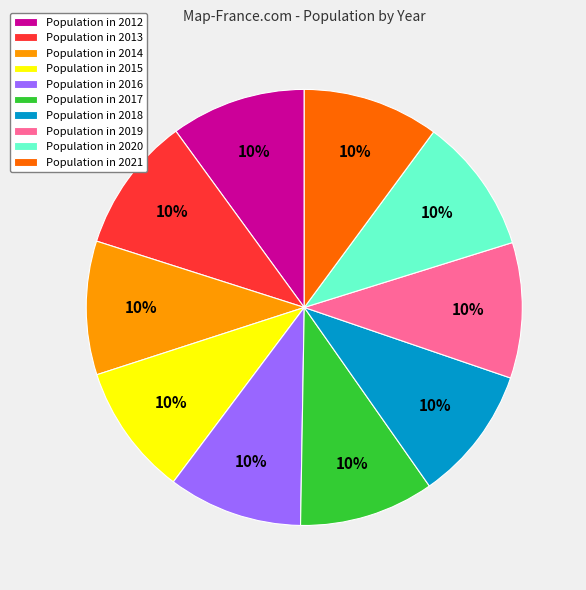

Does Population in 2016 represent more than half of the total?

No